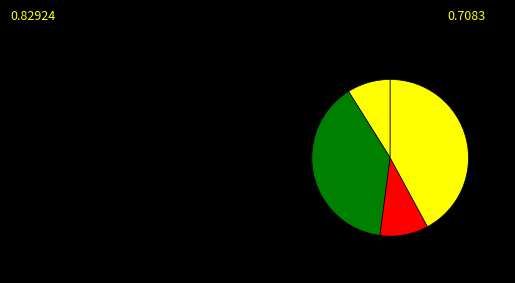

How many segments does this pie chart have?

4